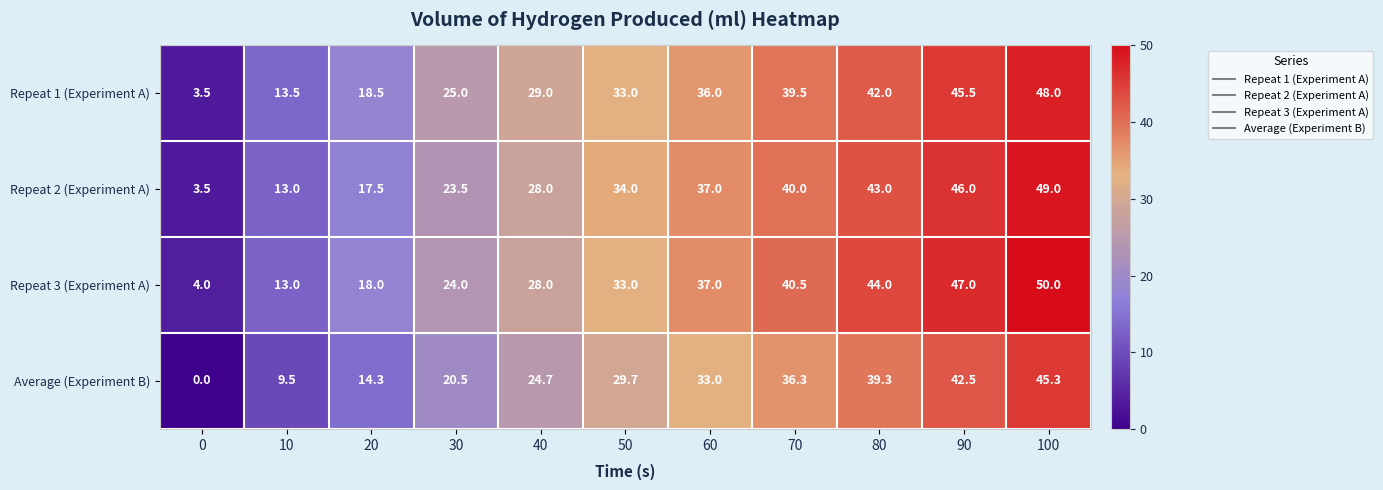

Which label corresponds to the largest value in the chart?

100